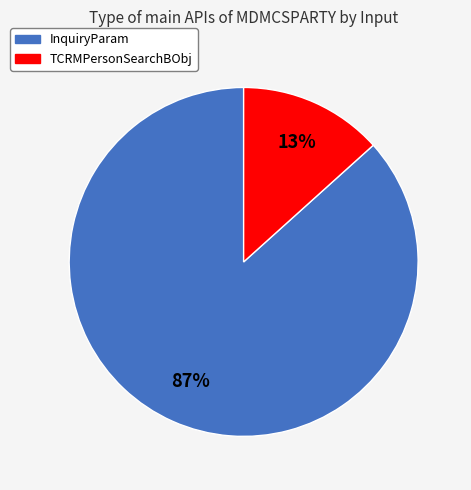

Count the number of slices in the pie.

2